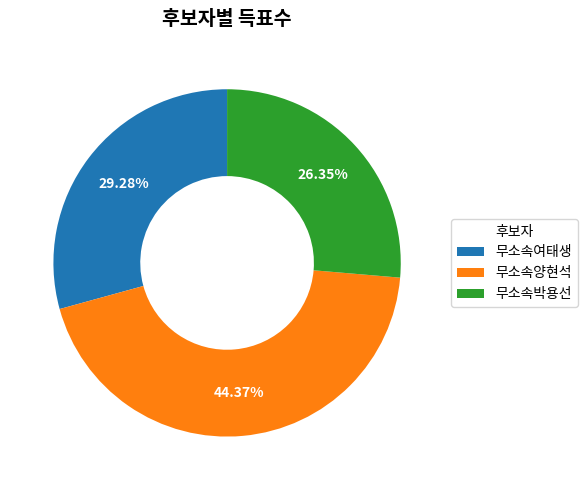

What percentage is the 무소속여태생 slice, to the nearest percent?

29%